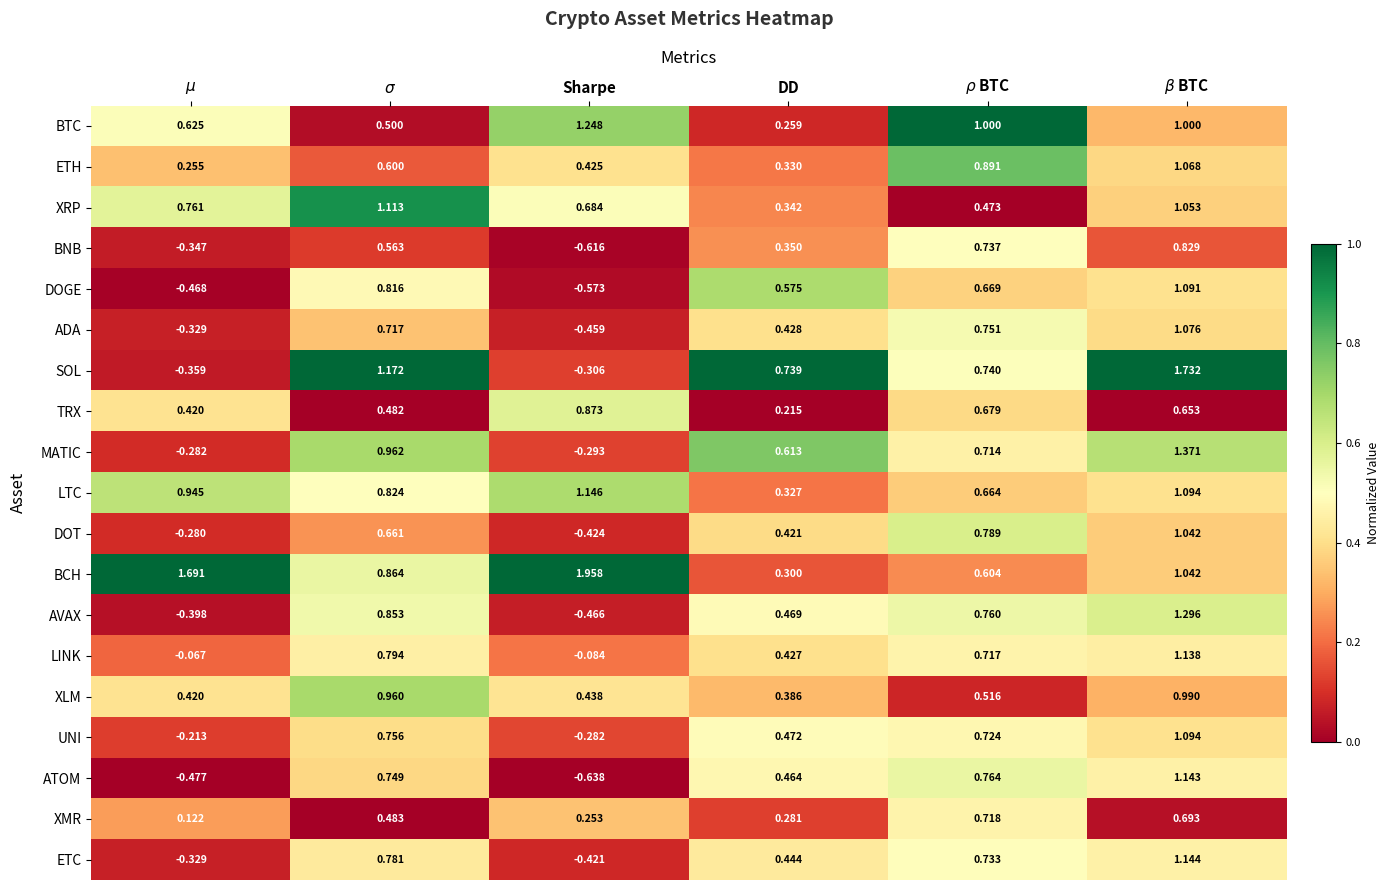

Which series has the largest total across all categories?

BCH